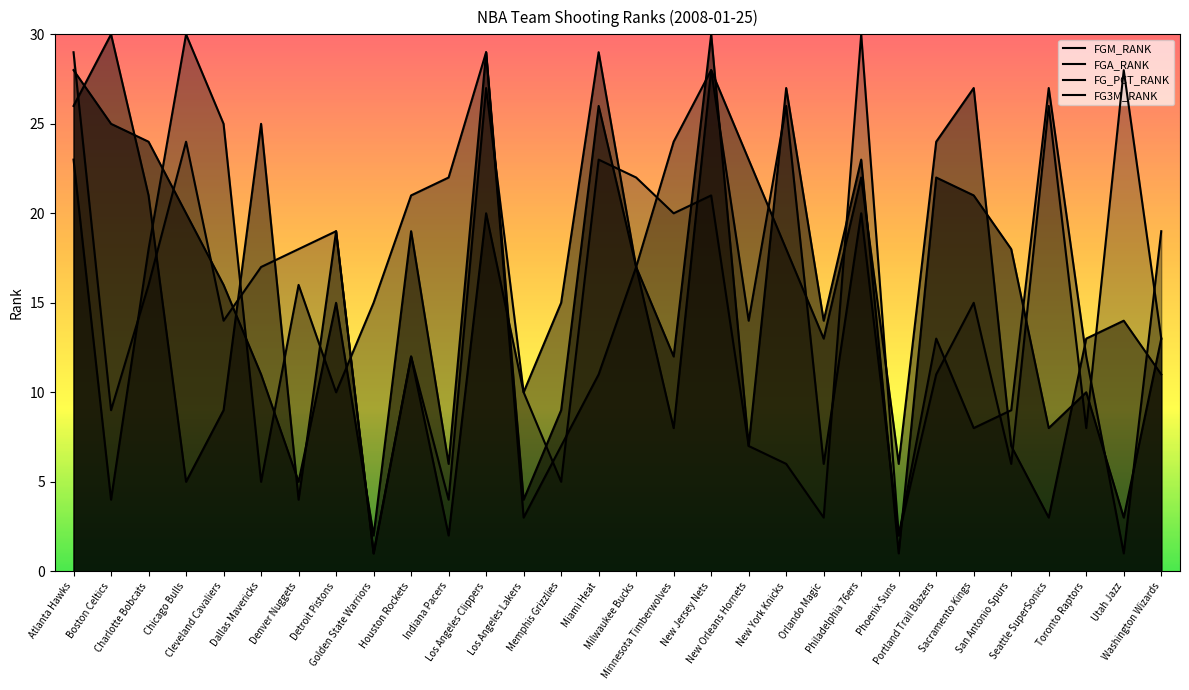

Reading left to right, extract all data points from this chart.

FGM_RANK: Atlanta Hawks=28	Boston Celtics=25	Charlotte Bobcats=24	Chicago Bulls=20	Cleveland Cavaliers=16	Dallas Mavericks=11	Denver Nuggets=5	Detroit Pistons=15	Golden State Warriors=2	Houston Rockets=19	Indiana Pacers=6	Los Angeles Clippers=29	Los Angeles Lakers=4	Memphis Grizzlies=9	Miami Heat=26	Milwaukee Bucks=17	Minnesota Timberwolves=12	New Jersey Nets=30	New Orleans Hornets=7	New York Knicks=27	Orlando Magic=14	Philadelphia 76ers=23	Phoenix Suns=1	Portland Trail Blazers=22	Sacramento Kings=21	San Antonio Spurs=18	Seattle SuperSonics=8	Toronto Raptors=10	Utah Jazz=3	Washington Wizards=13
FGA_RANK: Atlanta Hawks=26	Boston Celtics=30	Charlotte Bobcats=21	Chicago Bulls=5	Cleveland Cavaliers=9	Dallas Mavericks=25	Denver Nuggets=4	Detroit Pistons=19	Golden State Warriors=1	Houston Rockets=12	Indiana Pacers=2	Los Angeles Clippers=20	Los Angeles Lakers=10	Memphis Grizzlies=15	Miami Heat=29	Milwaukee Bucks=17	Minnesota Timberwolves=8	New Jersey Nets=28	New Orleans Hornets=23	New York Knicks=18	Orlando Magic=13	Philadelphia 76ers=22	Phoenix Suns=6	Portland Trail Blazers=24	Sacramento Kings=27	San Antonio Spurs=7	Seattle SuperSonics=3	Toronto Raptors=13	Utah Jazz=14	Washington Wizards=11
FG_PCT_RANK: Atlanta Hawks=23	Boston Celtics=4	Charlotte Bobcats=18	Chicago Bulls=30	Cleveland Cavaliers=25	Dallas Mavericks=5	Denver Nuggets=16	Detroit Pistons=10	Golden State Warriors=15	Houston Rockets=21	Indiana Pacers=22	Los Angeles Clippers=29	Los Angeles Lakers=3	Memphis Grizzlies=7	Miami Heat=11	Milwaukee Bucks=17	Minnesota Timberwolves=24	New Jersey Nets=28	New Orleans Hornets=14	New York Knicks=26	Orlando Magic=6	Philadelphia 76ers=20	Phoenix Suns=2	Portland Trail Blazers=13	Sacramento Kings=8	San Antonio Spurs=9	Seattle SuperSonics=27	Toronto Raptors=12	Utah Jazz=1	Washington Wizards=19
FG3M_RANK: Atlanta Hawks=29	Boston Celtics=9	Charlotte Bobcats=16	Chicago Bulls=24	Cleveland Cavaliers=14	Dallas Mavericks=17	Denver Nuggets=18	Detroit Pistons=19	Golden State Warriors=1	Houston Rockets=12	Indiana Pacers=4	Los Angeles Clippers=27	Los Angeles Lakers=10	Memphis Grizzlies=5	Miami Heat=23	Milwaukee Bucks=22	Minnesota Timberwolves=20	New Jersey Nets=21	New Orleans Hornets=7	New York Knicks=6	Orlando Magic=3	Philadelphia 76ers=30	Phoenix Suns=2	Portland Trail Blazers=11	Sacramento Kings=15	San Antonio Spurs=6	Seattle SuperSonics=26	Toronto Raptors=8	Utah Jazz=28	Washington Wizards=13